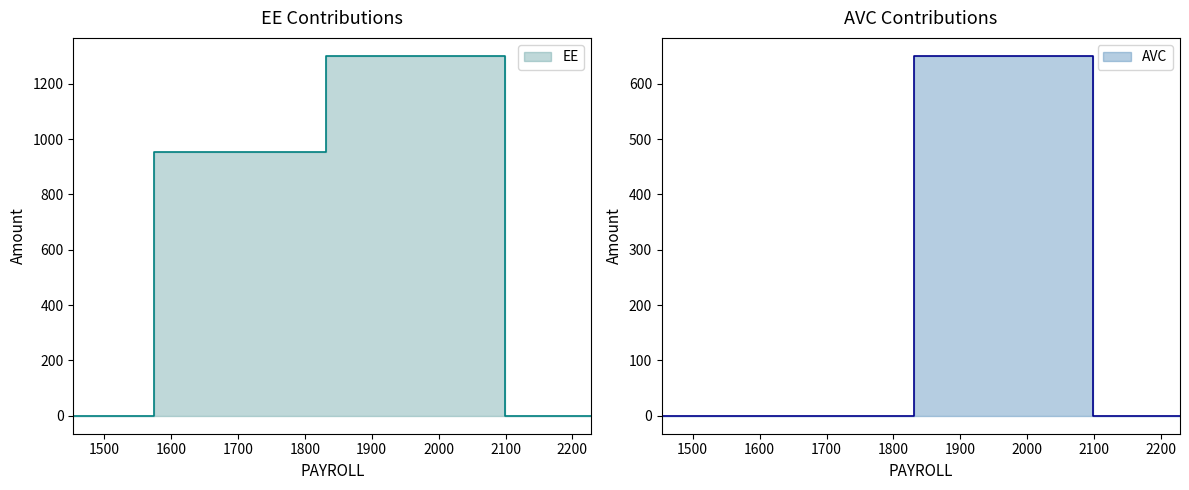

Rank the series at 1694 from highest to lowest value.

EE, AVC